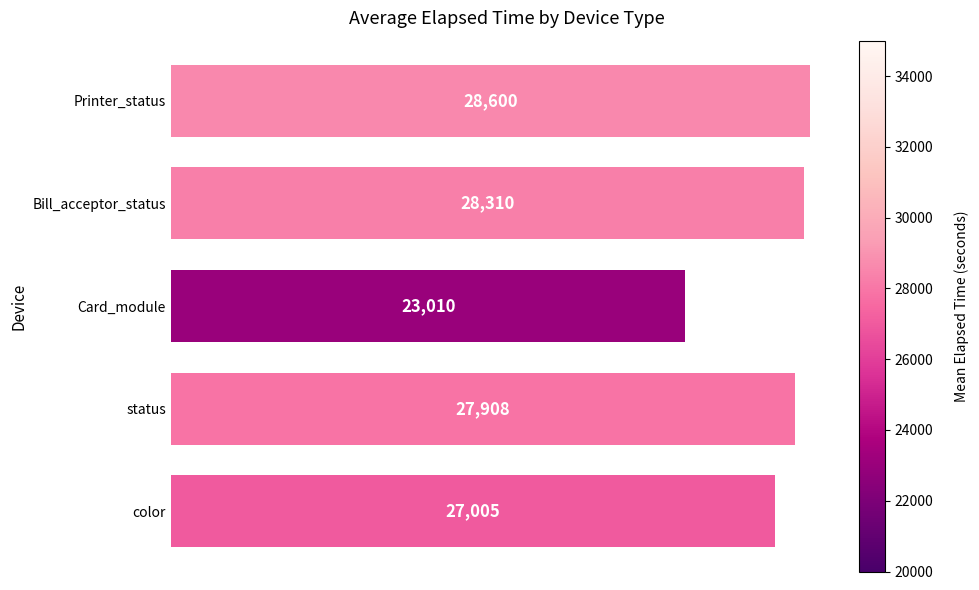

What is the maximum value shown in the chart?

28600